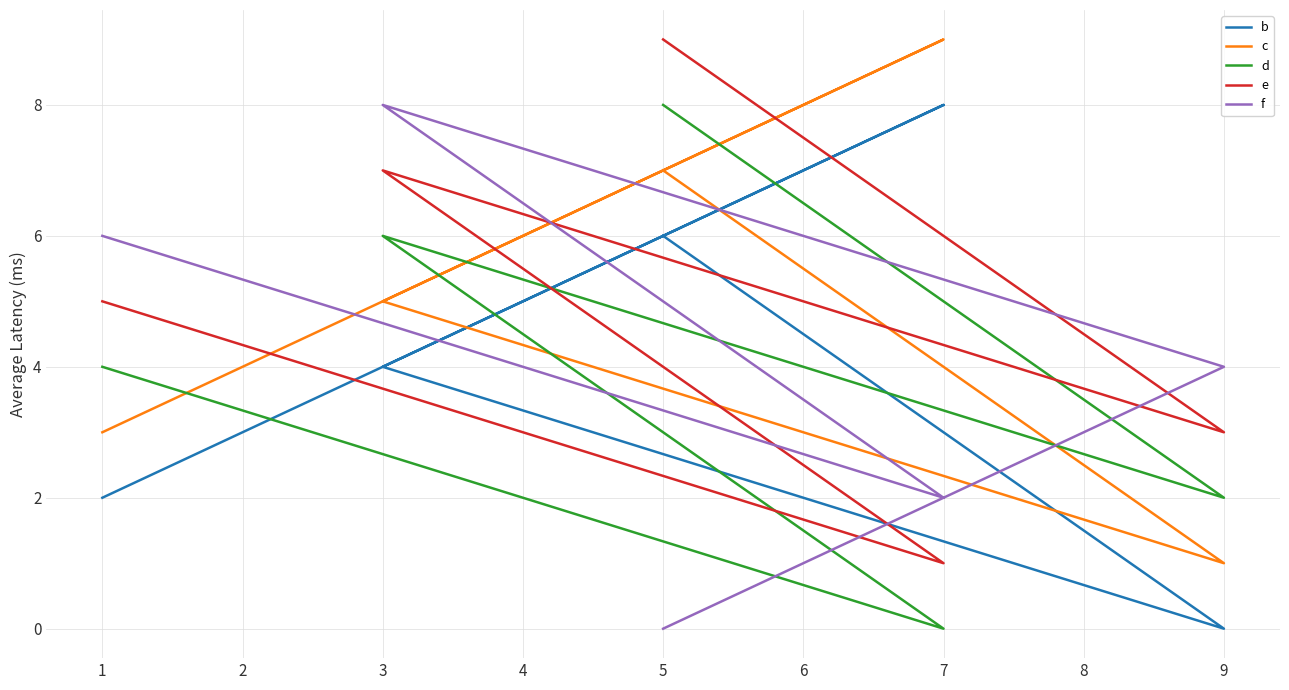

How many data points in e are less than 5?

2